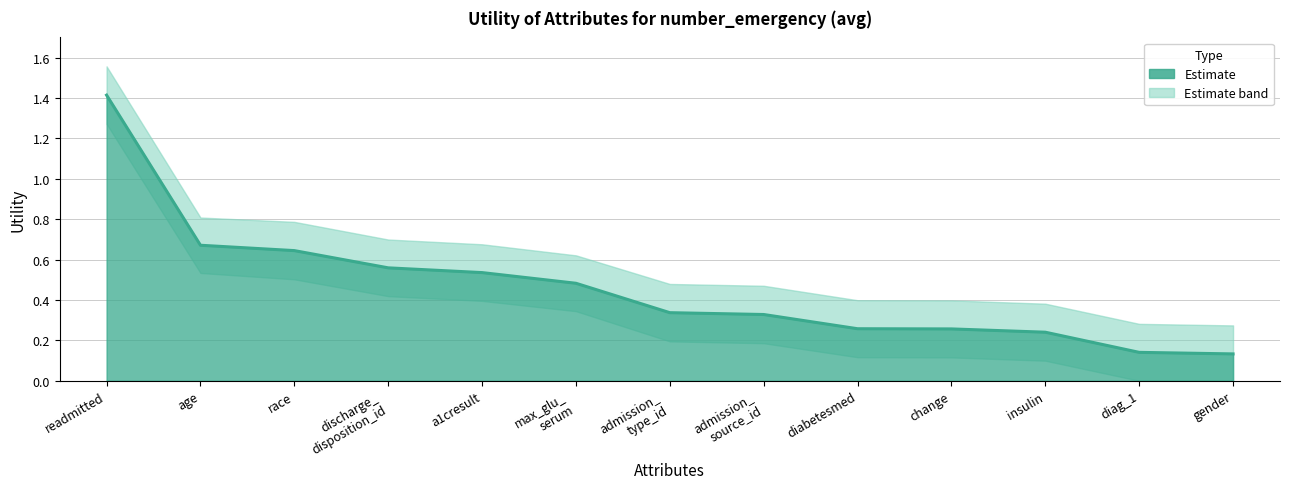

What is the value of the Utility_lower point at the 11th from the left?

0.1